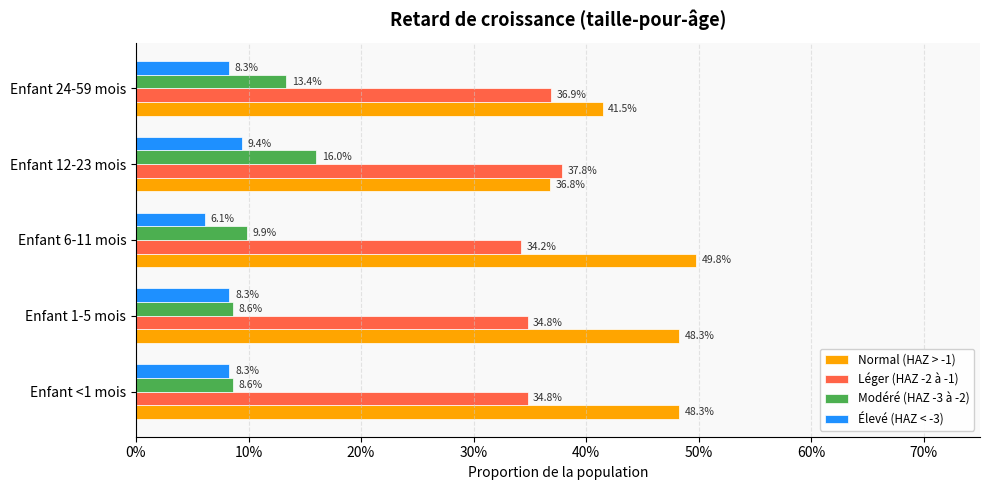

What are all the series names shown in the legend?

Normal (HAZ > -1), Léger (HAZ -2 à -1), Modéré (HAZ -3 à -2), Élevé (HAZ < -3)